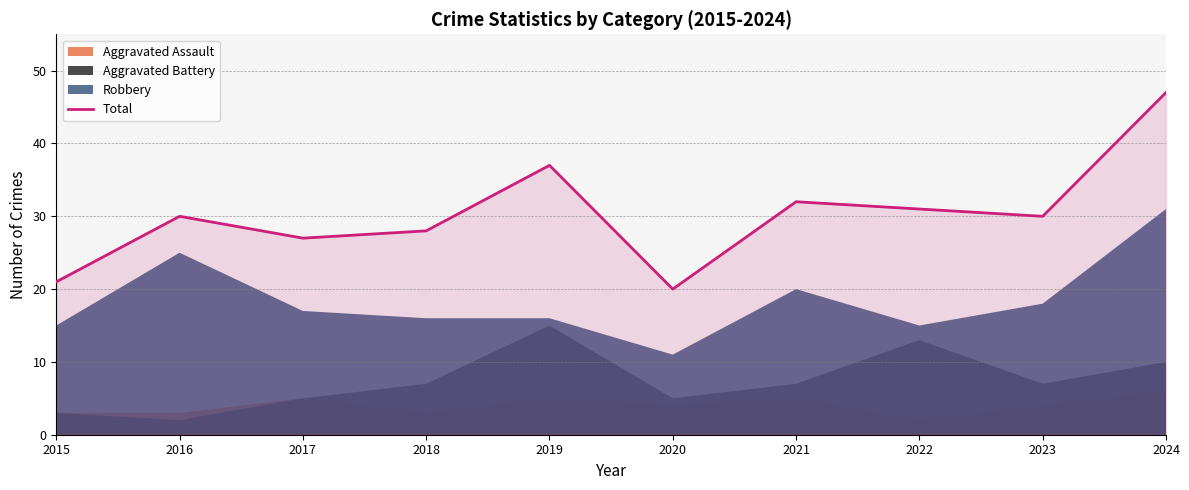

How many lines are shown in the chart?

1